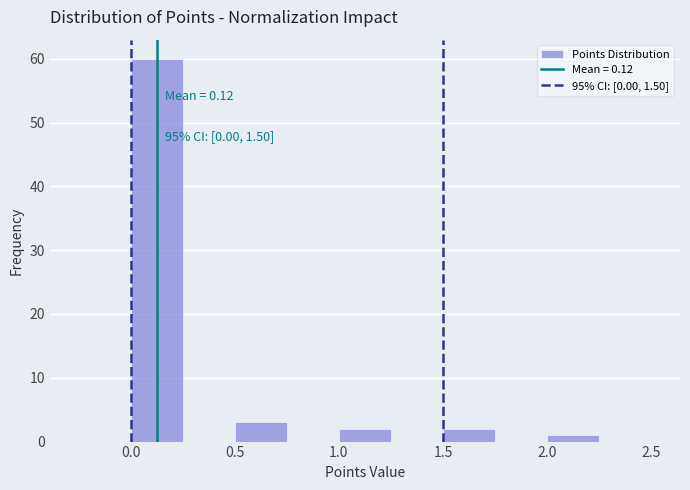

Over which range of the x-axis is the bar tallest?

0.00 to 0.25